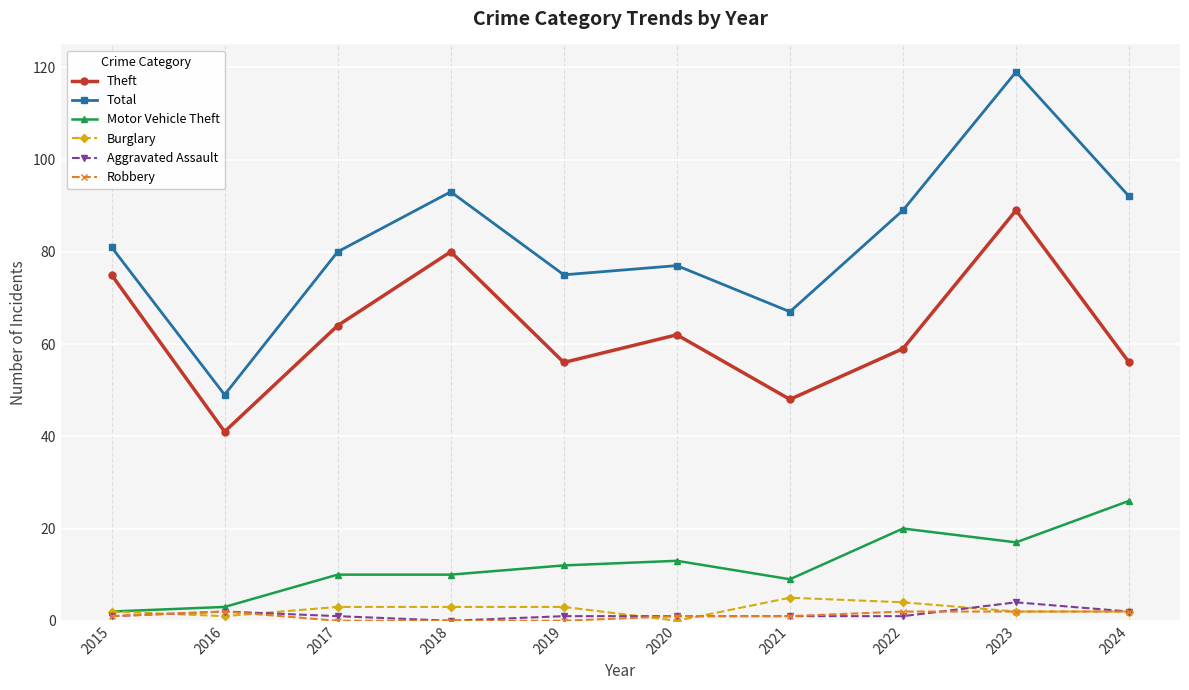

Count the number of data series in this chart.

6